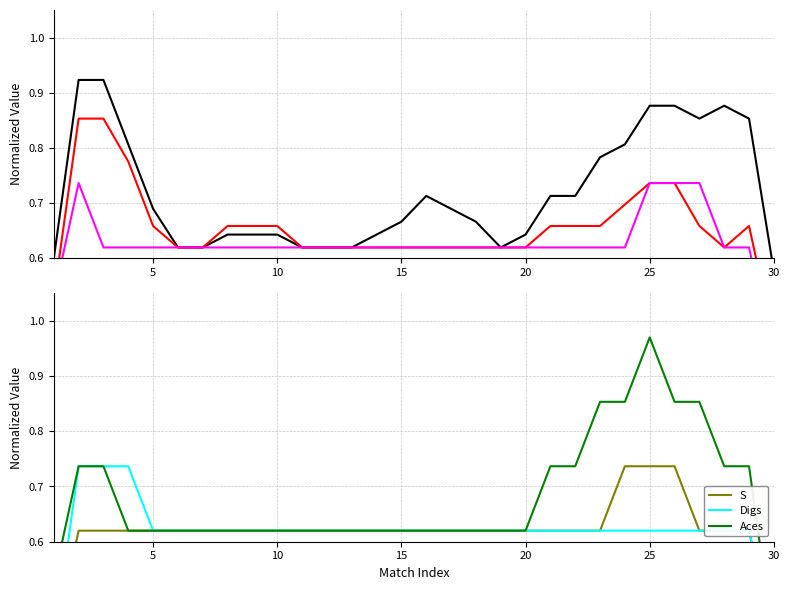

How many S values are between 0 and 1?

30